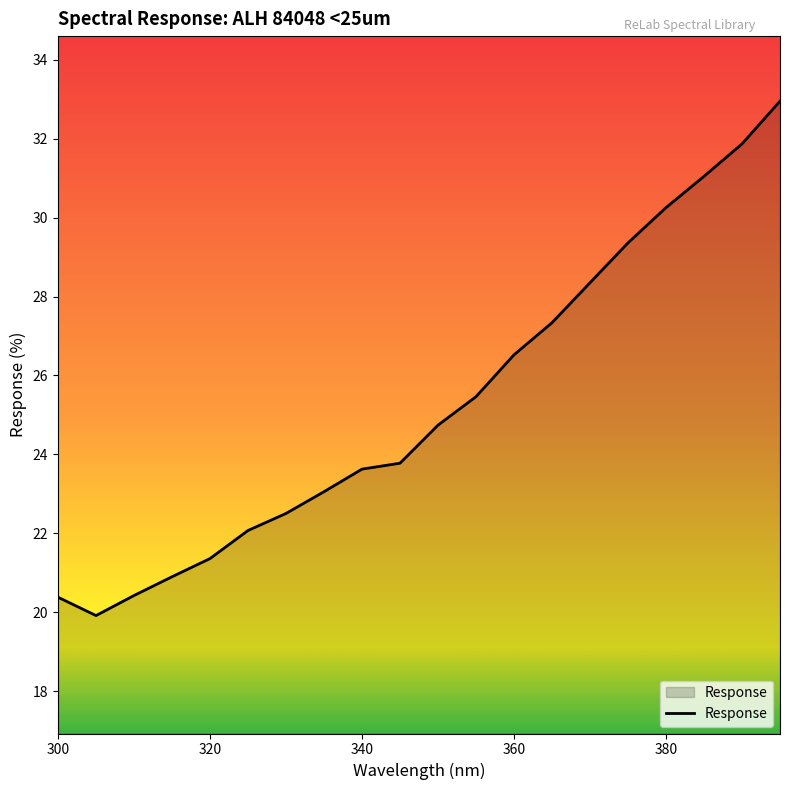

Reading right to left, list all the values displayed in this chart.

33.0	31.9	31.0	30.3	29.4	28.3	27.3	26.5	25.5	24.7	23.8	23.6	23.1	22.5	22.1	21.4	20.9	20.4	19.9	20.4